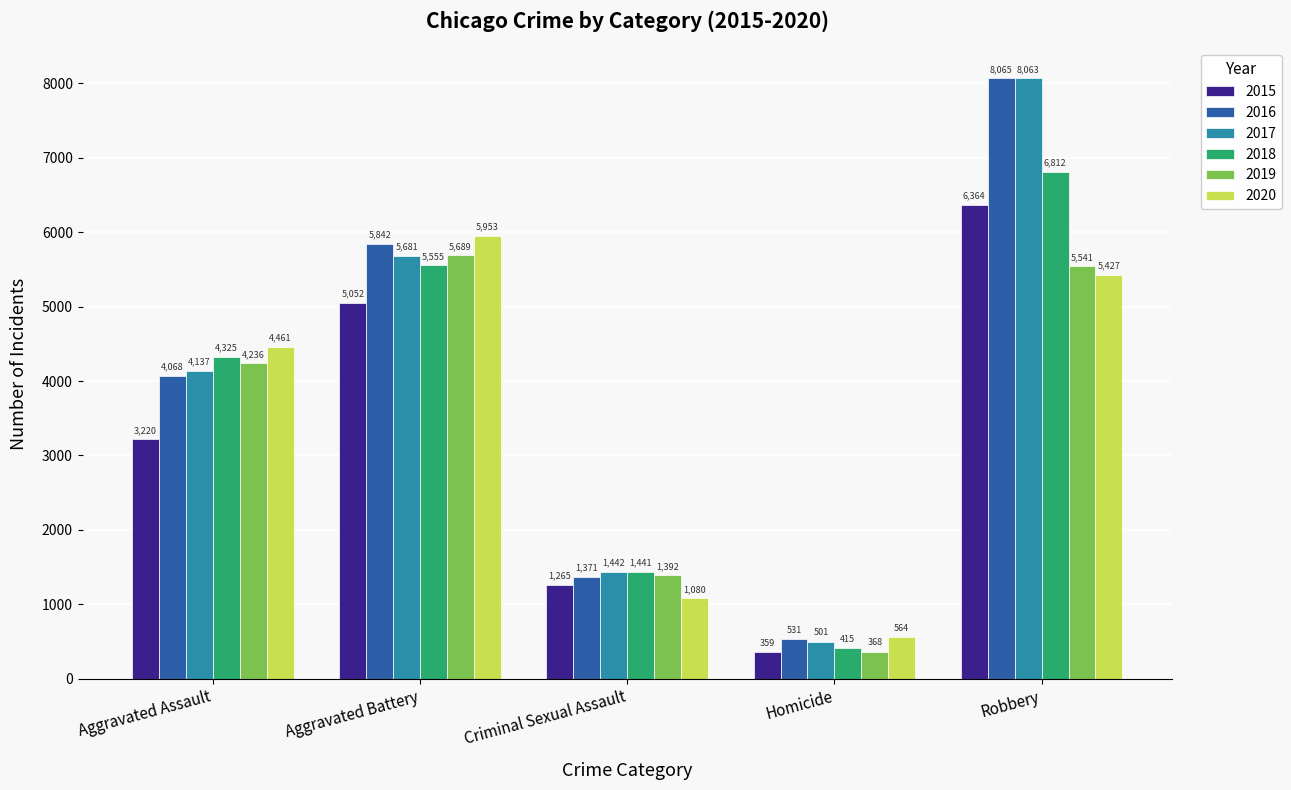

Reading left to right, extract all data points from this chart.

2015: 3220	5052	1265	359	6364
2016: 4068	5842	1371	531	8065
2017: 4137	5681	1442	501	8063
2018: 4325	5555	1441	415	6812
2019: 4236	5689	1392	368	5541
2020: 4461	5953	1080	564	5427